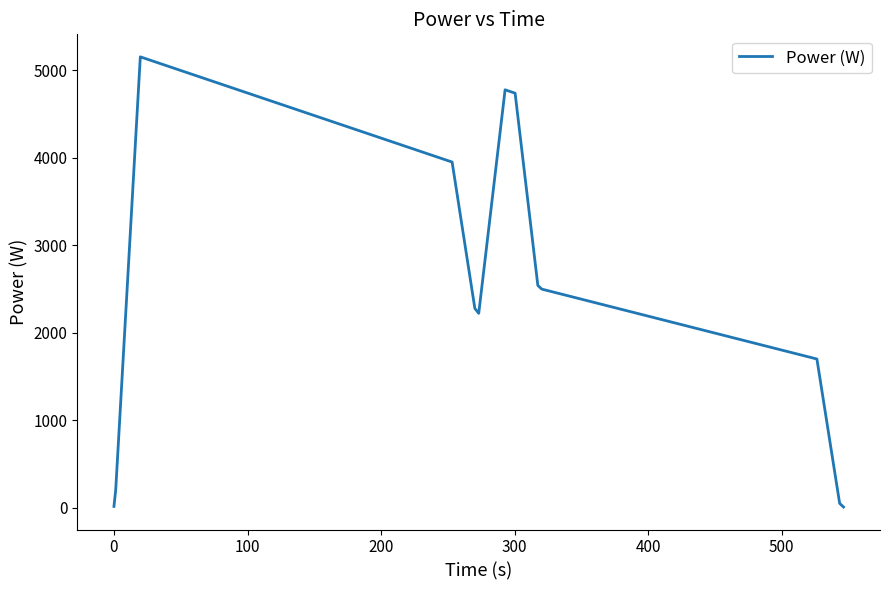

What is the greatest value displayed?

5150.4